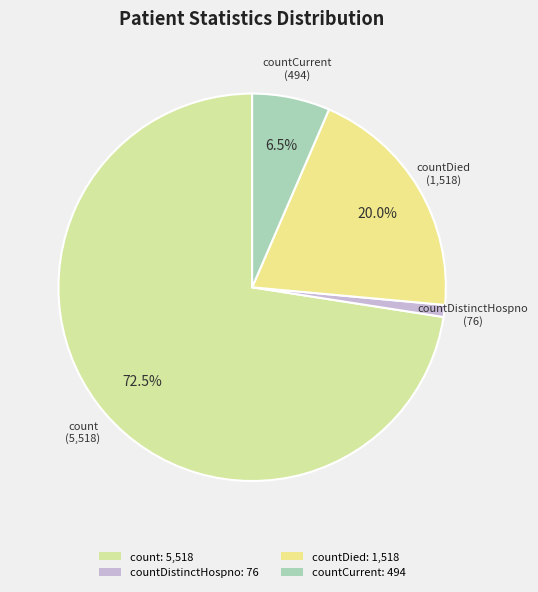

How many segments does this pie chart have?

4